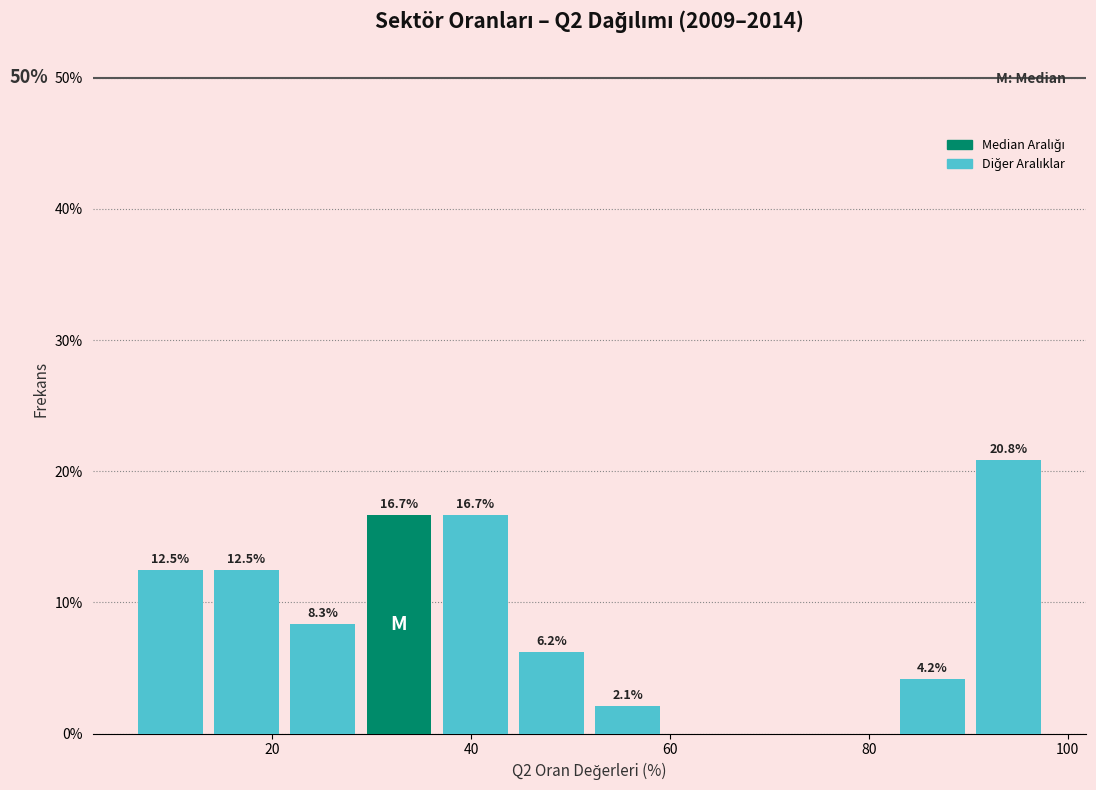

Read against the x-axis, roughly where is the centre of the tallest bar?

94